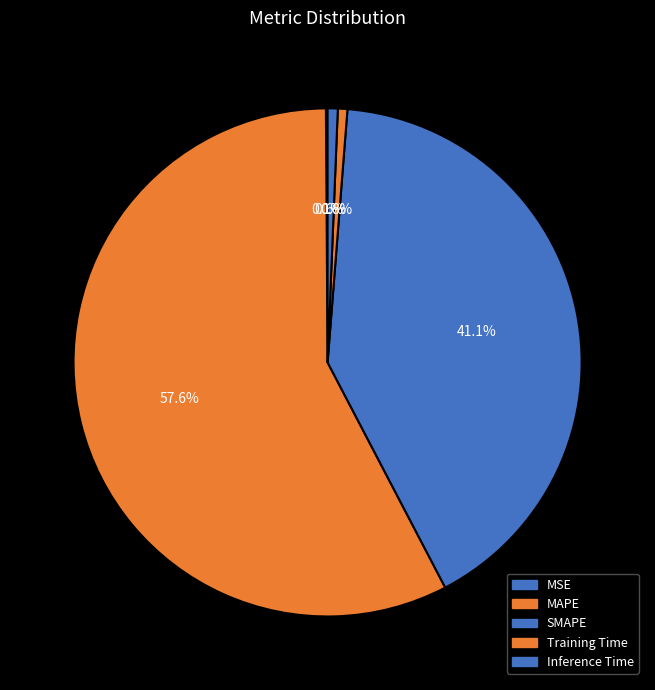

To the nearest percent, what is the average slice percentage?

20%